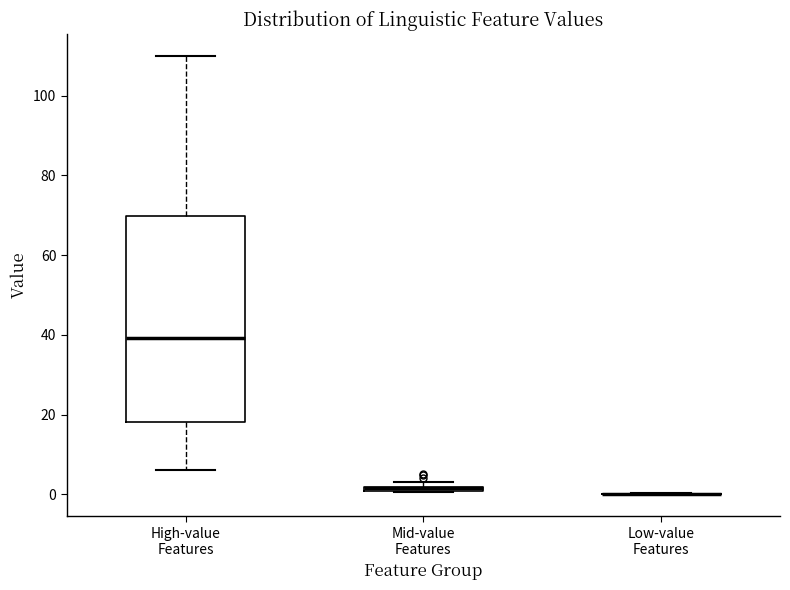

Where is the lower edge of the box for Mid-value Features on the y-axis? The values are not printed on the chart, so give them approximately, as read against the axis.

0